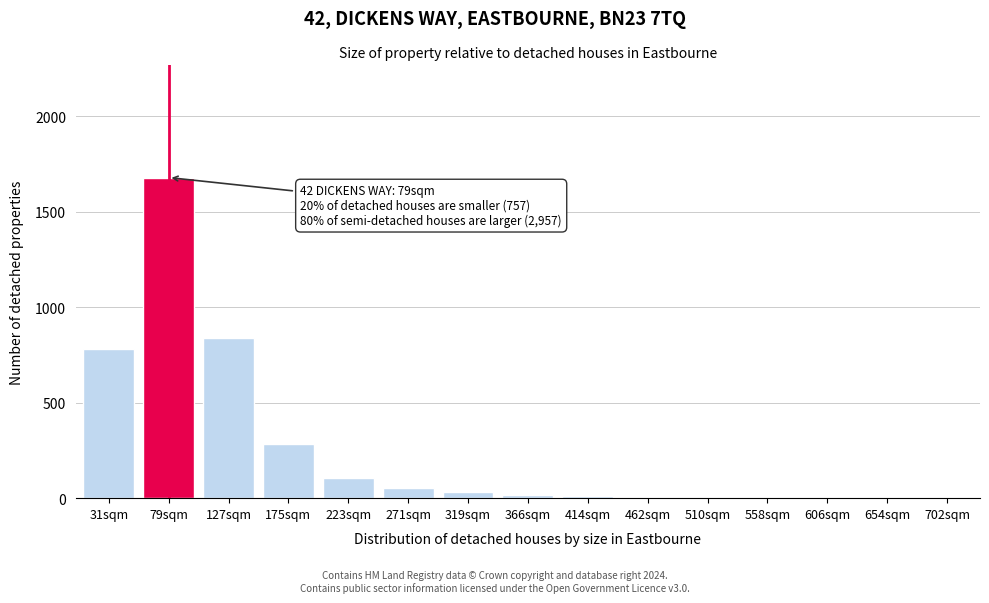

What is the sum of all values?

3819